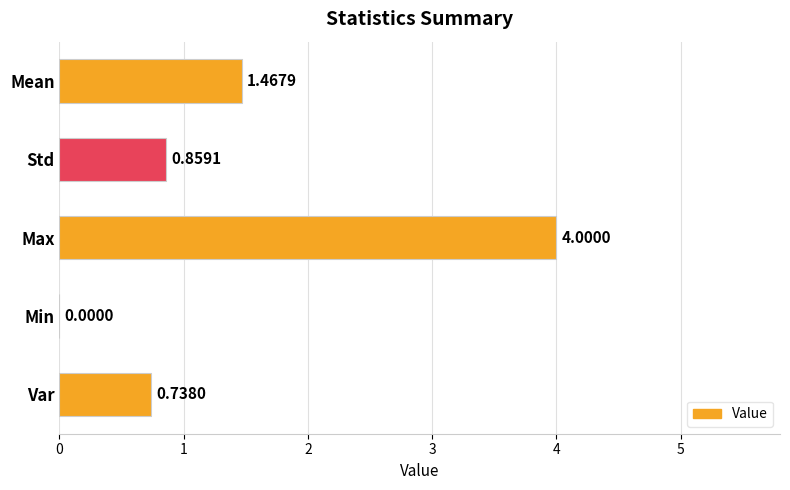

What is the change in value from Std to Max?

+3.1